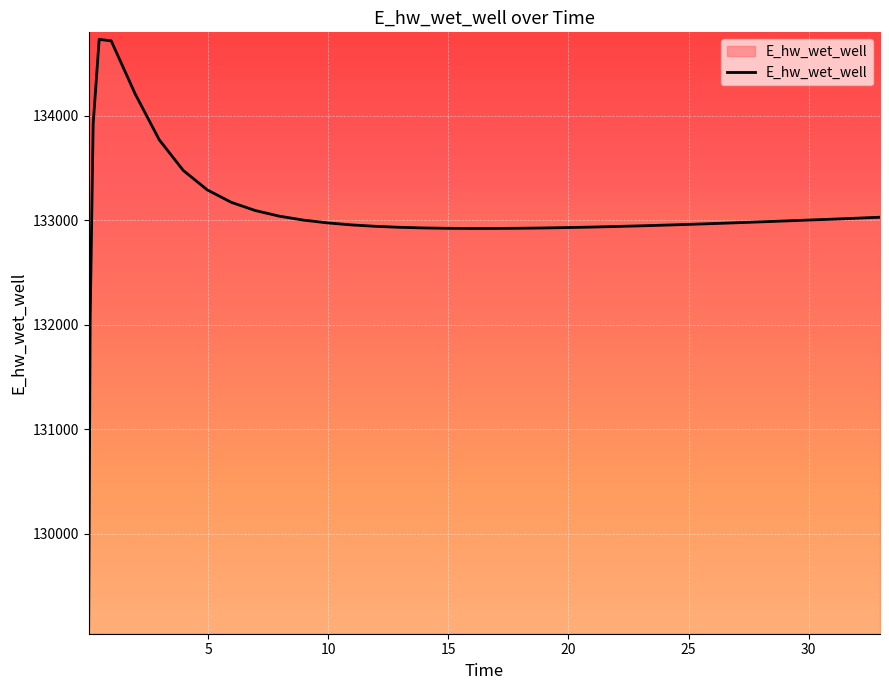

What is the minimum value shown in the chart?

129109.5